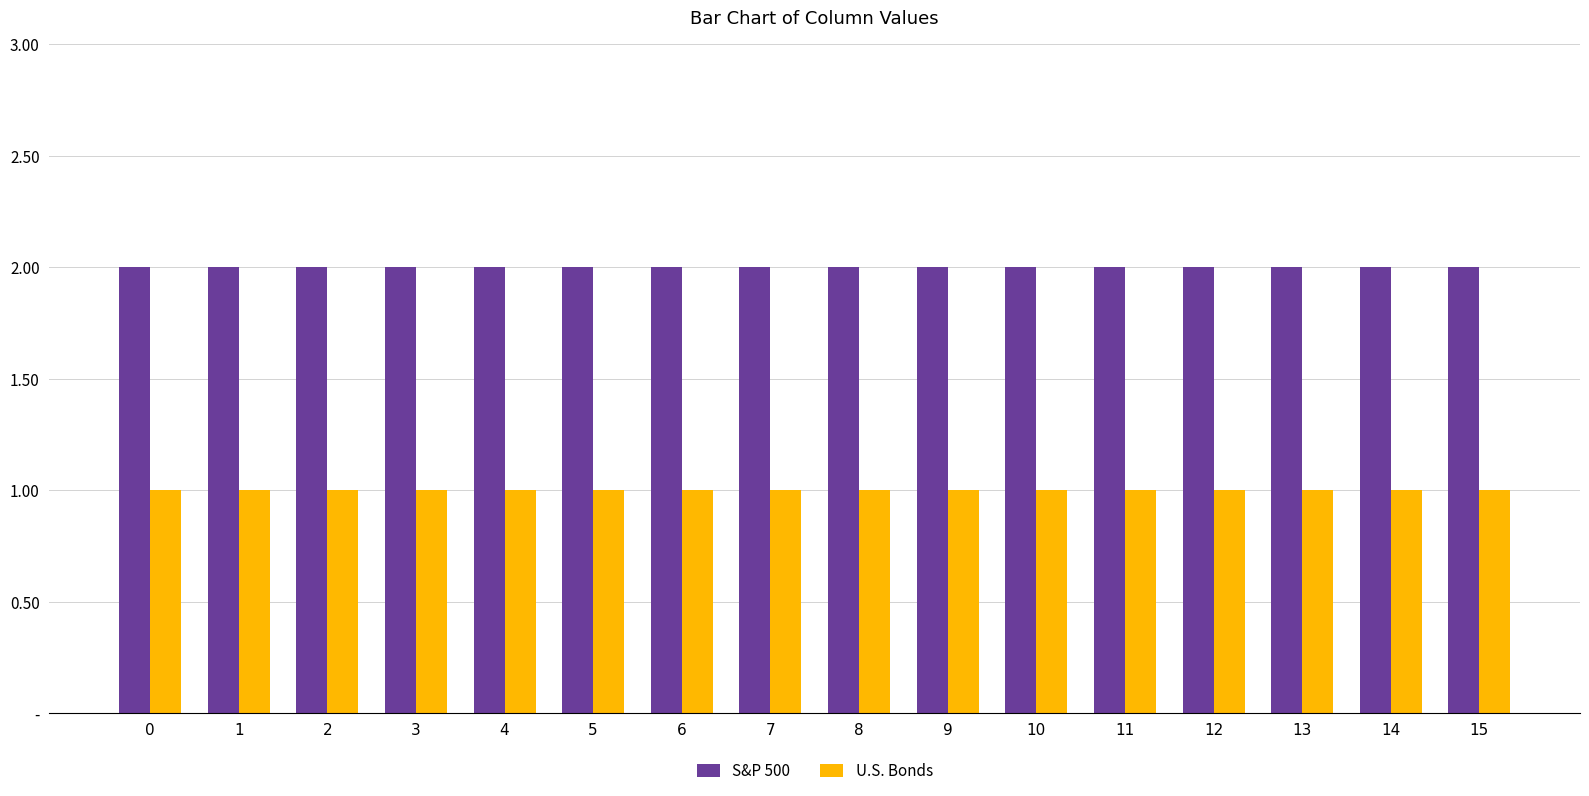

Does the chart contain any negative values?

No